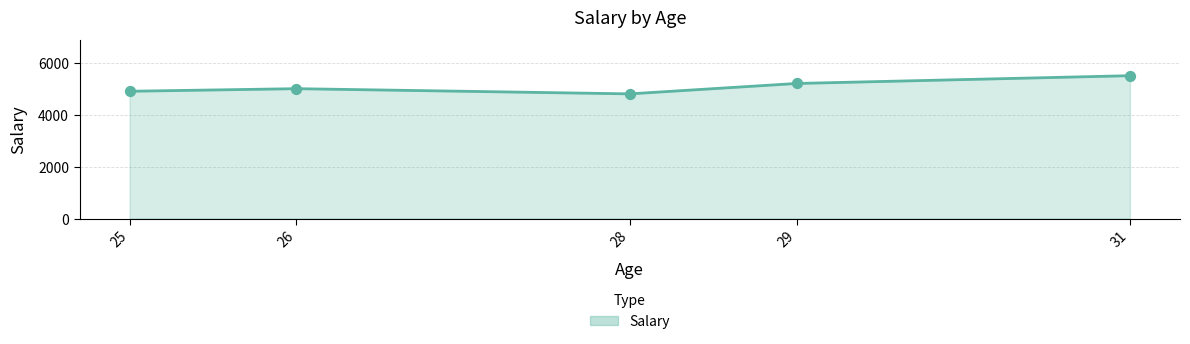

What is the change in value from 26 to 31?

+500